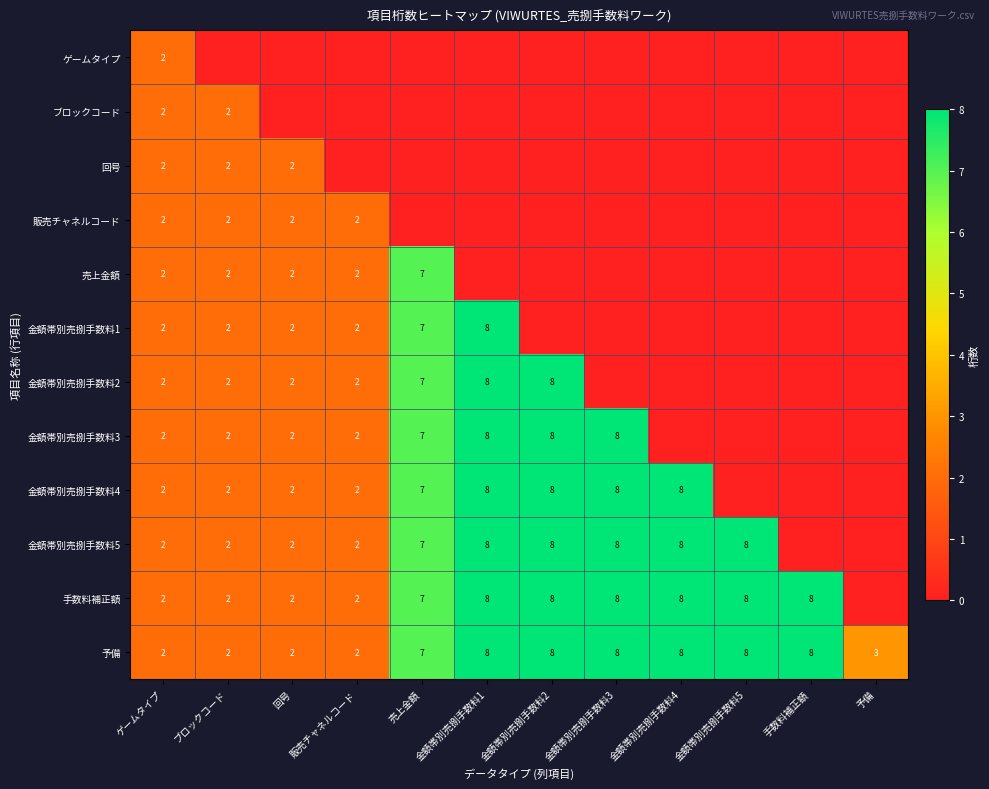

What is the maximum value for 予備?

8